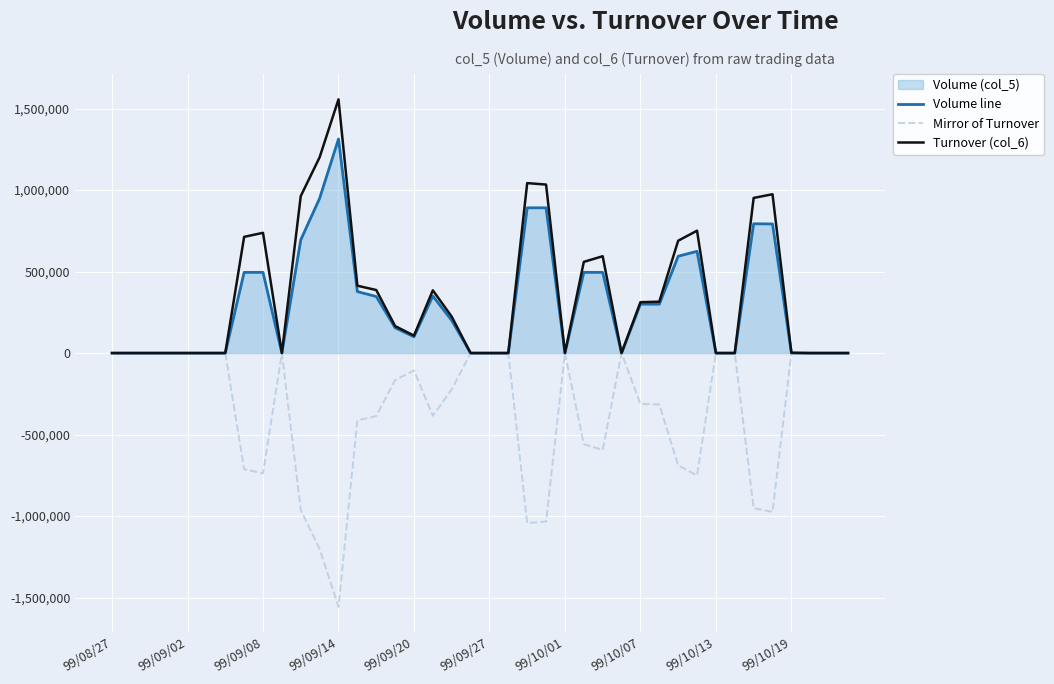

Rank the series by their maximum value, from lowest to highest.

Mirror of Turnover, Volume line, Turnover (col_6)